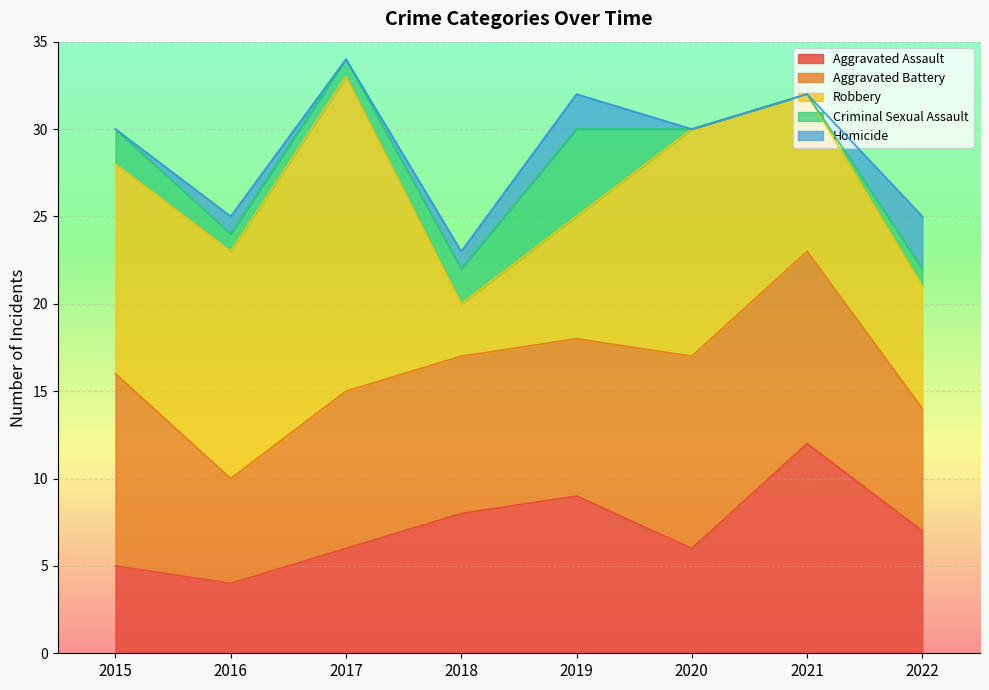

Where is the first local minimum for Robbery?

2018